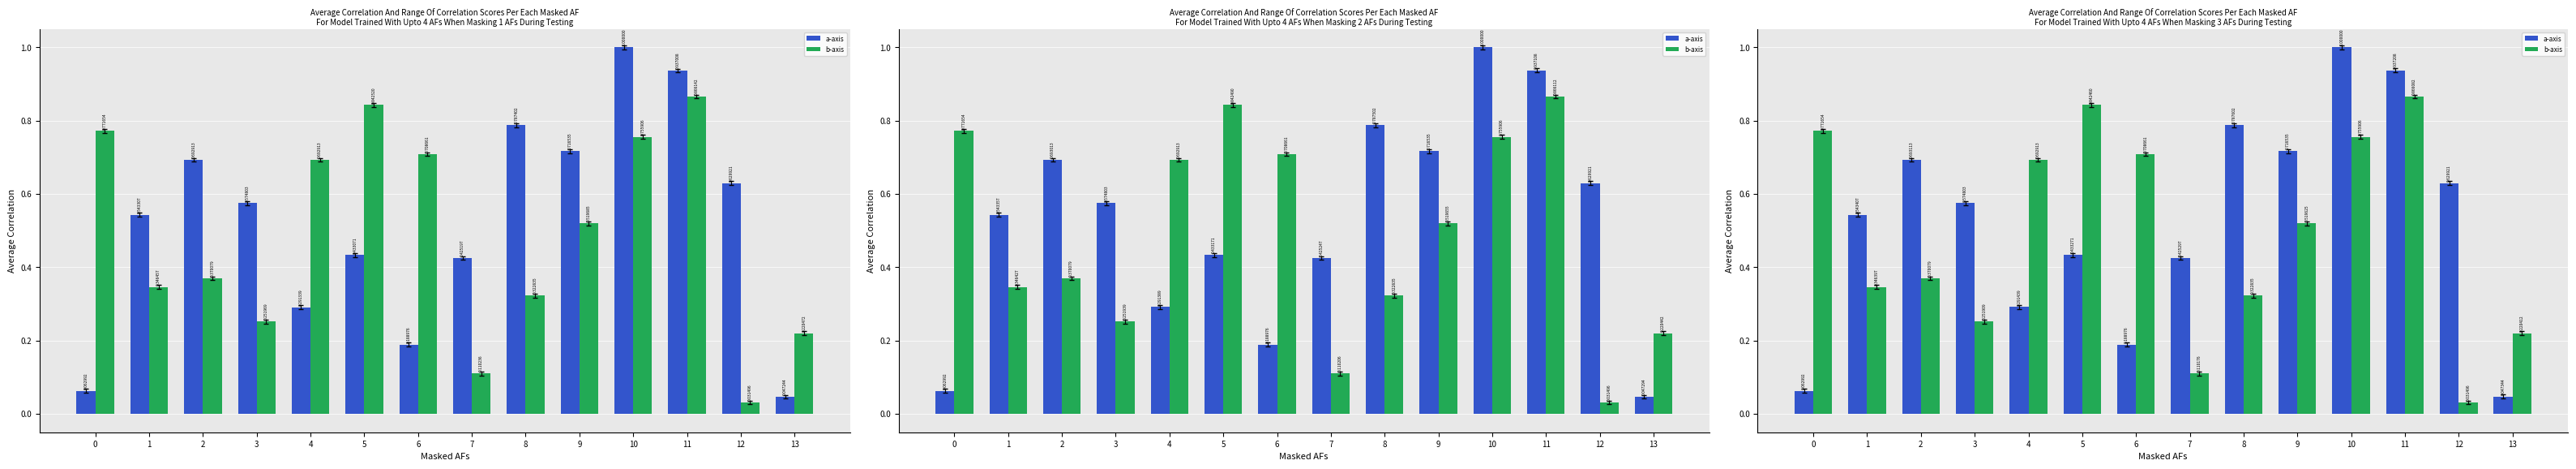

Which series has the widest spread of values?

a-axis